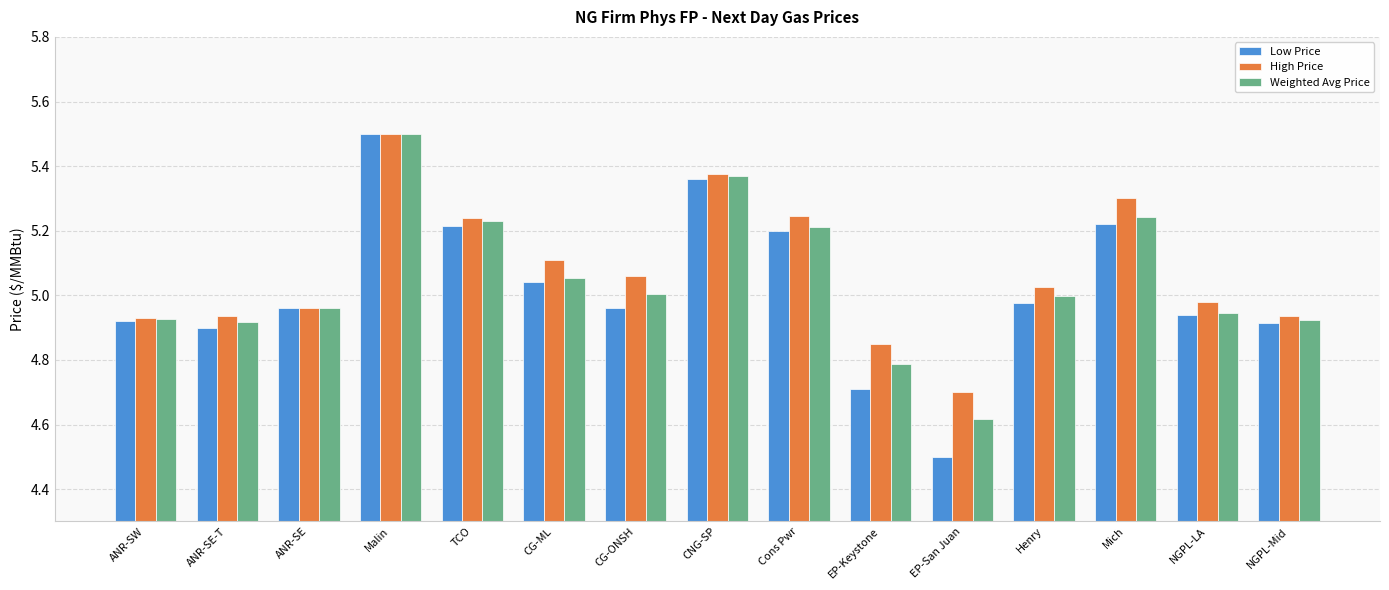

At which category does the chart reach its peak across all series?

Malin